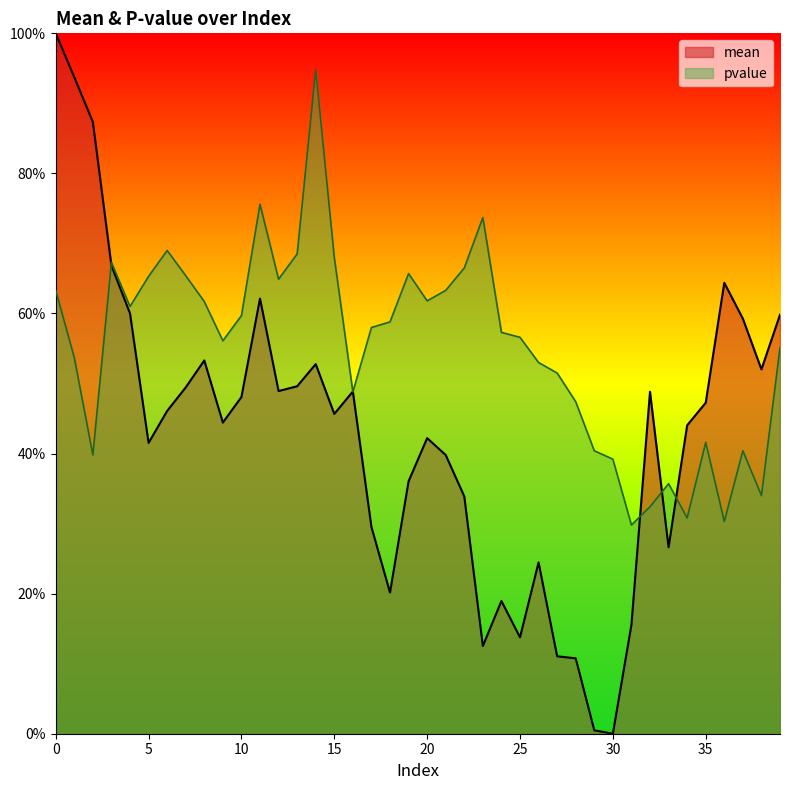

How many interior local valleys does the pvalue series have?

10